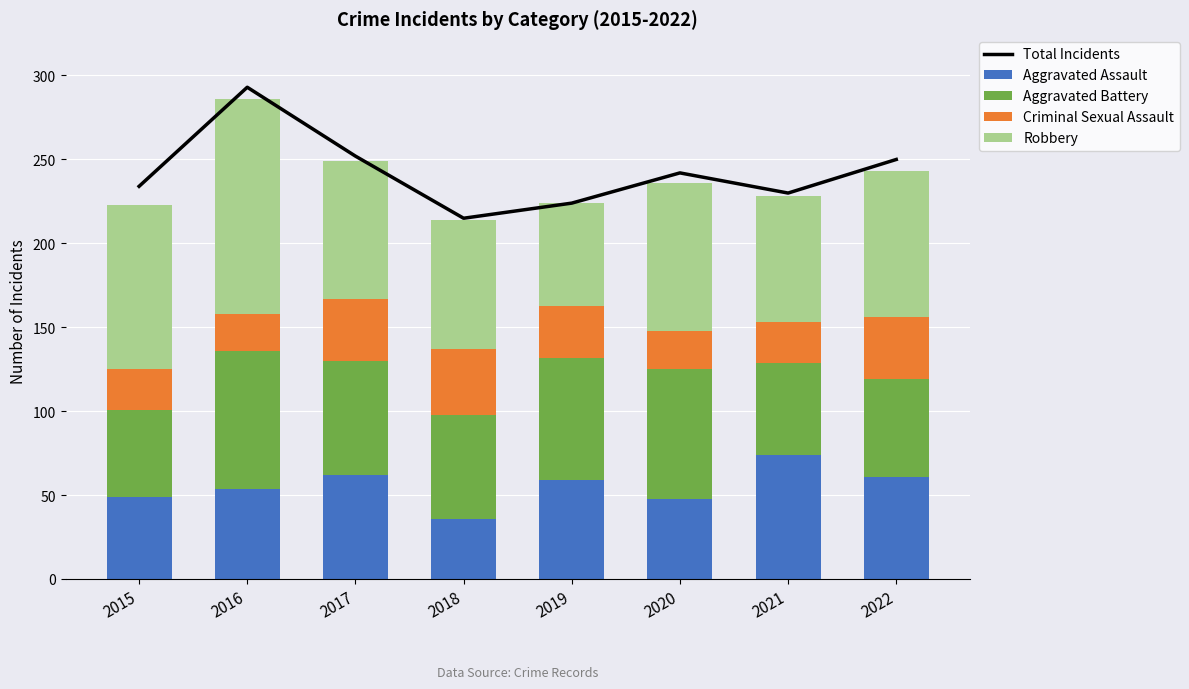

The Total Incidents series shows 134 at 2021. True or false?

False